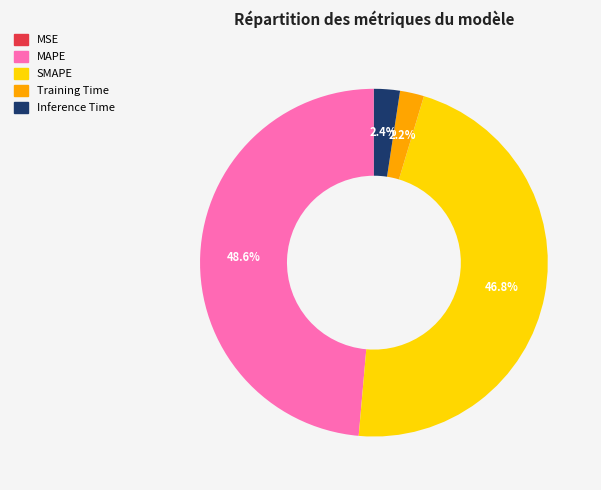

Which slice is the largest?

MAPE